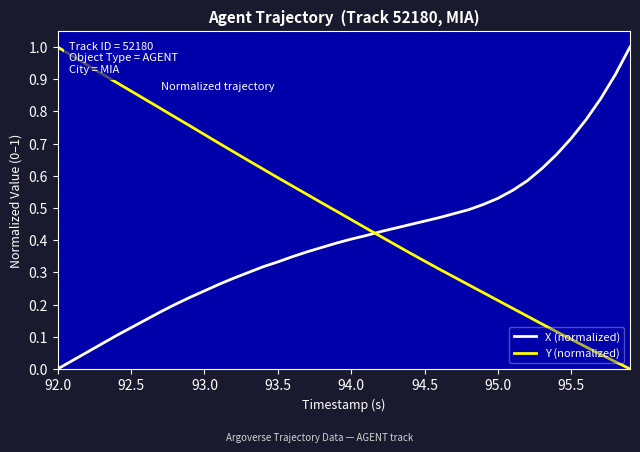

How many intersections are there between Y (normalized) and X (normalized)?

1